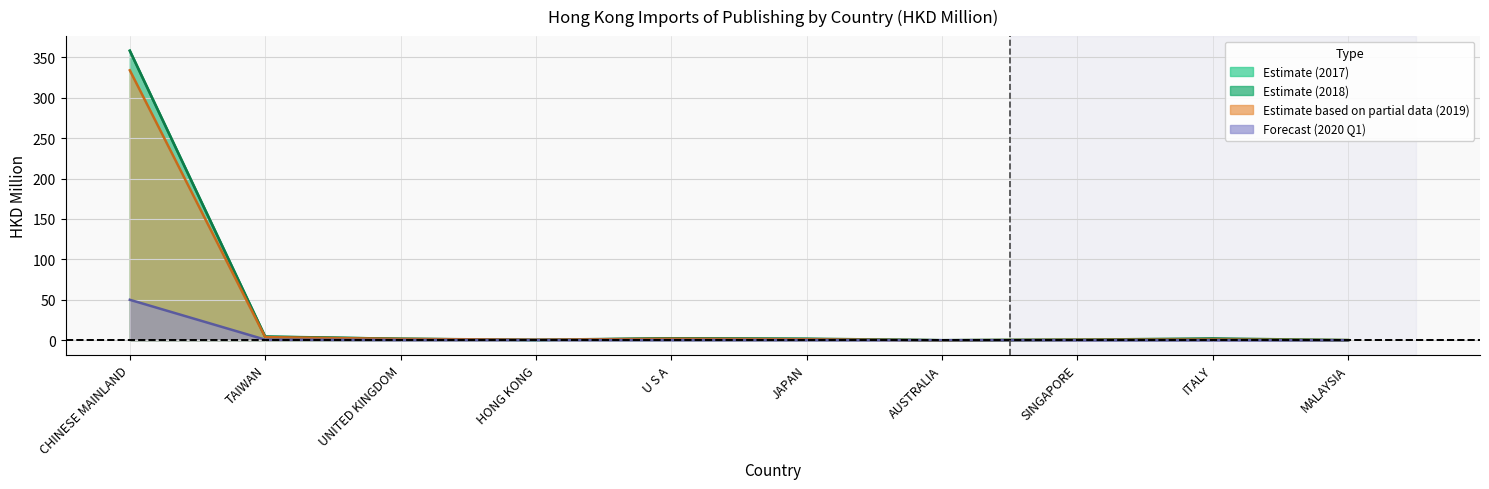

At which category is the sum across all series the highest?

CHINESE MAINLAND